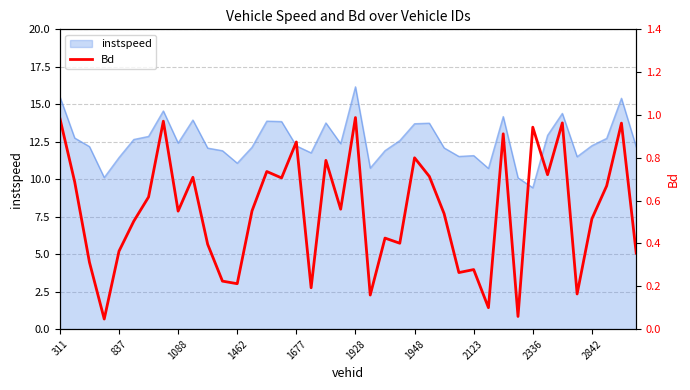

Reading left to right, list all the values displayed in this chart.

1.0	0.7	0.3	0.0	0.4	0.5	0.6	1.0	0.6	0.7	0.4	0.2	0.2	0.6	0.7	0.7	0.9	0.2	0.8	0.6	1.0	0.2	0.4	0.4	0.8	0.7	0.5	0.3	0.3	0.1	0.9	0.1	0.9	0.7	1.0	0.2	0.5	0.7	1.0	0.4